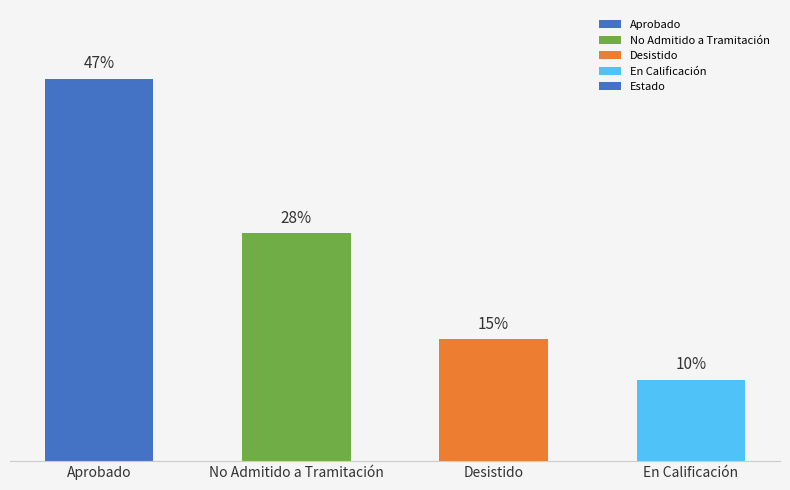

Which category has the highest value across all series?

Aprobado